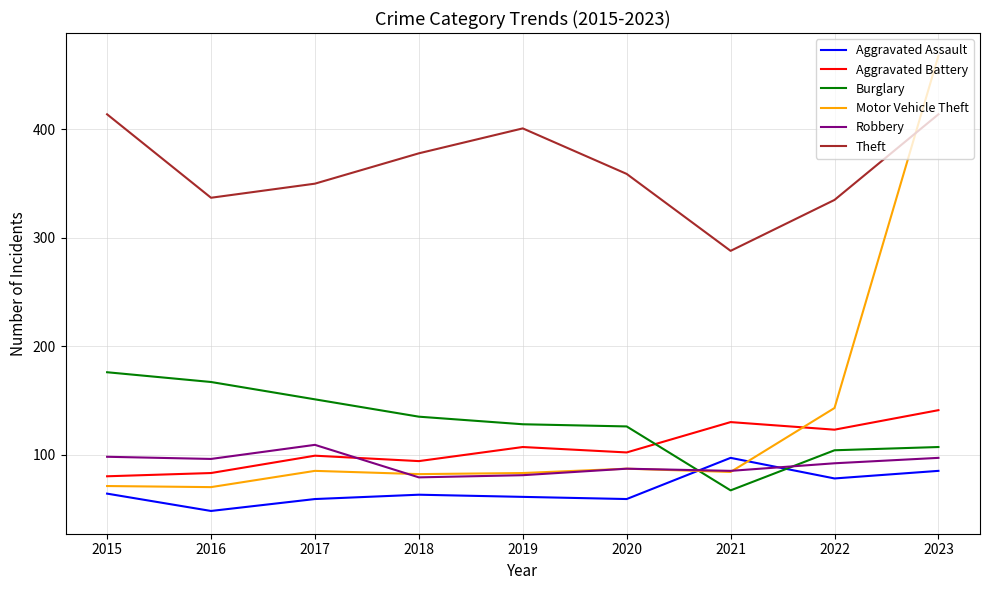

Does the chart display data point markers on the line(s)?

No